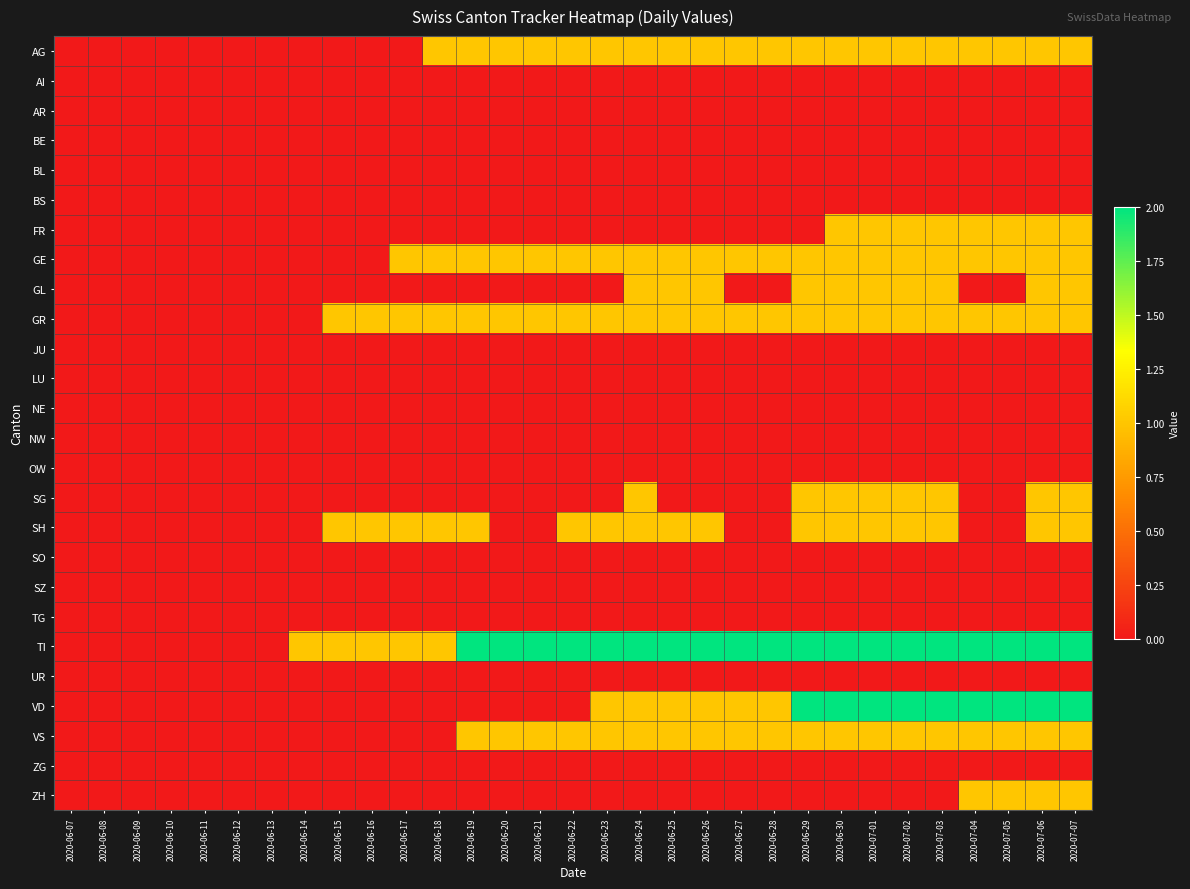

At how many categories does at least one series exceed 0?

24